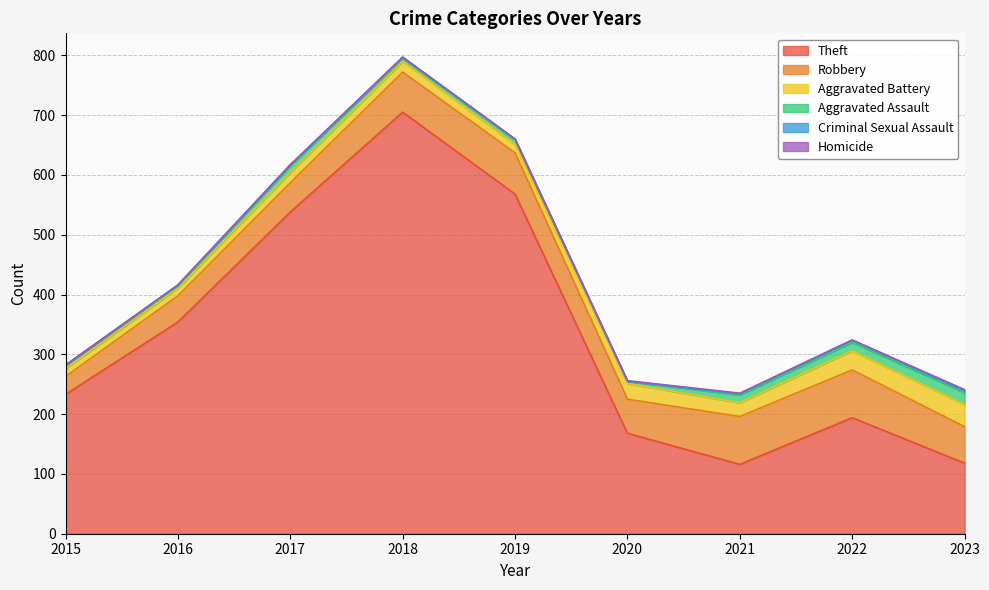

Which series changed the most between 2019 and 2021?

Theft